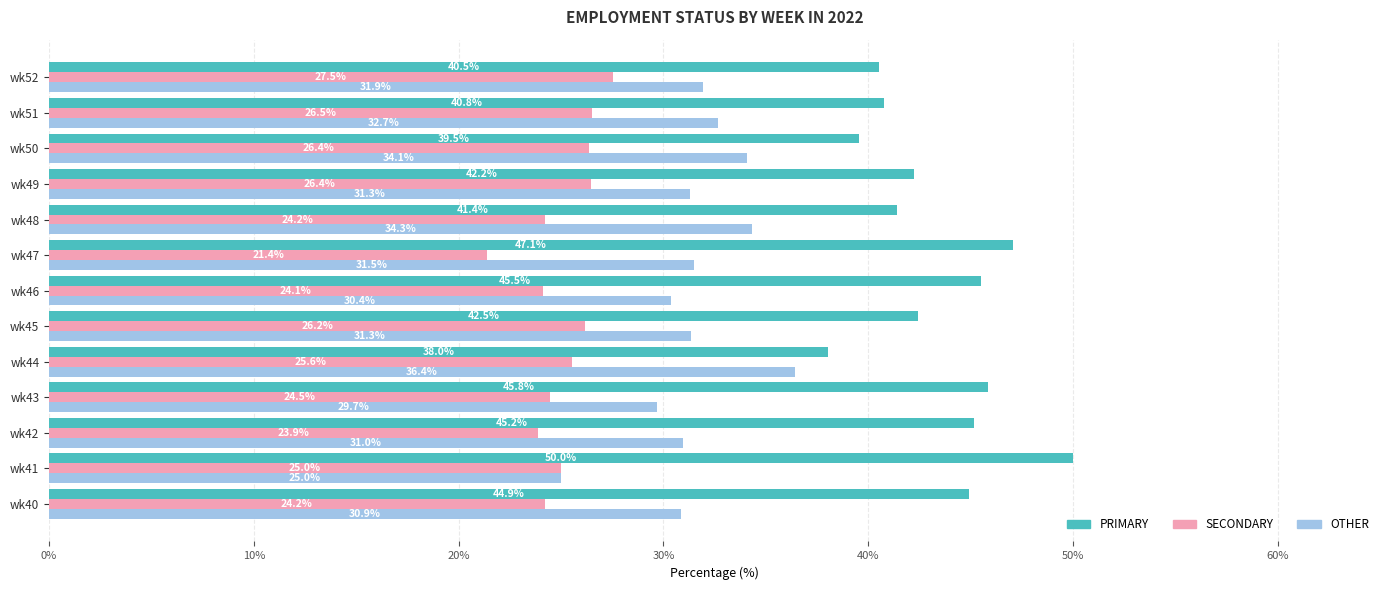

What is the approximate value of SECONDARY at wk52?

27.5